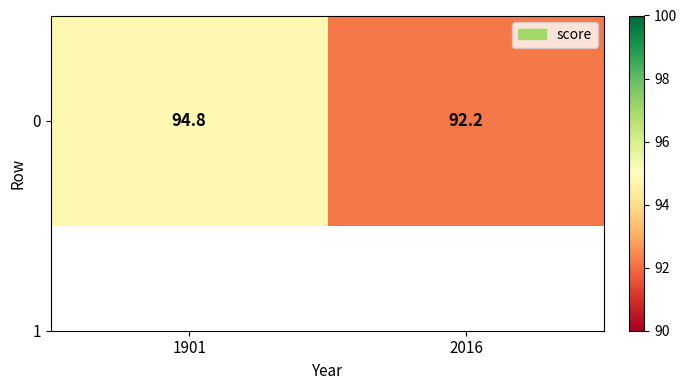

Count the number of categories in the chart.

2